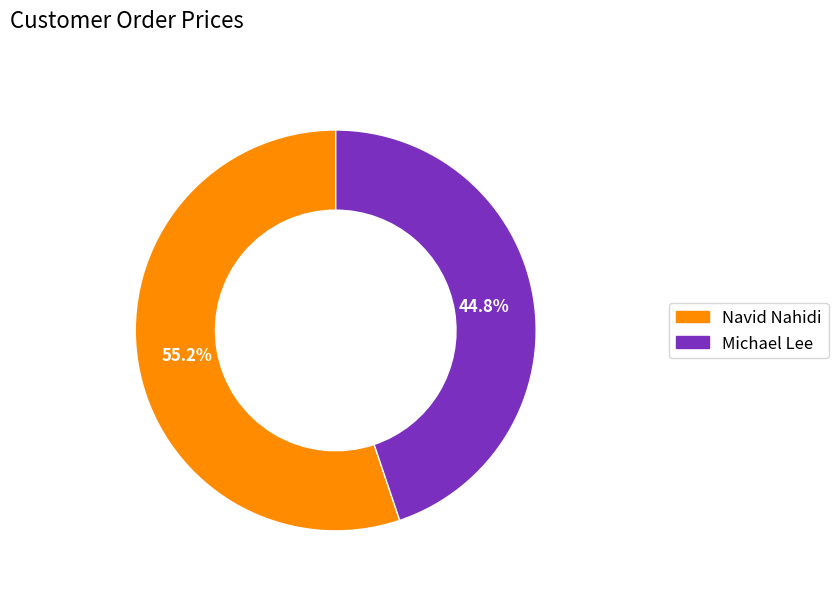

The Michael Lee slice represents 51% of the pie. True or false?

False